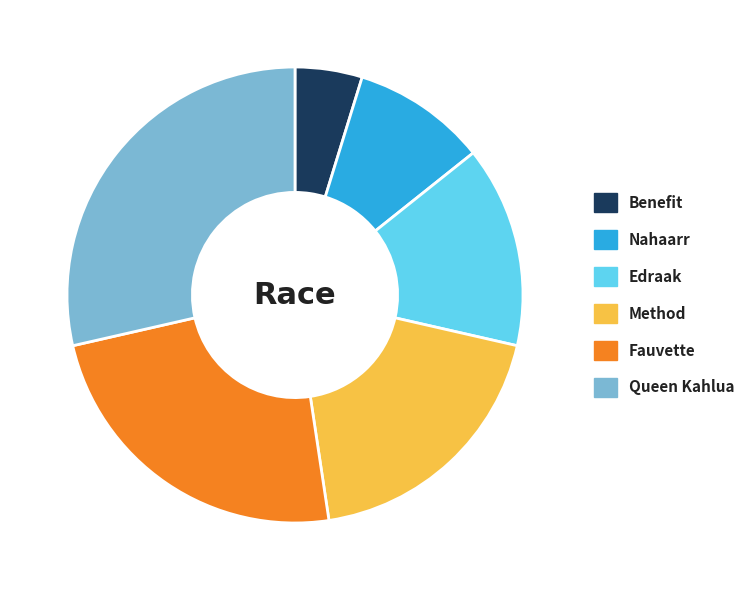

Which category has the biggest portion of the pie?

Queen Kahlua